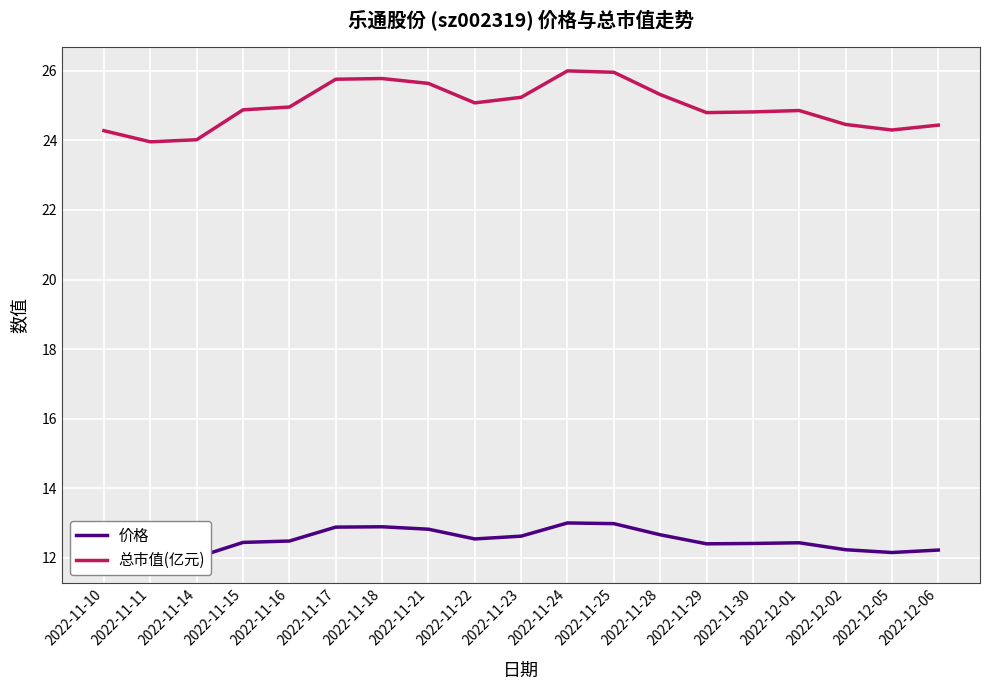

What is the spread (max minus min) of values at 2022-11-18?

12.9